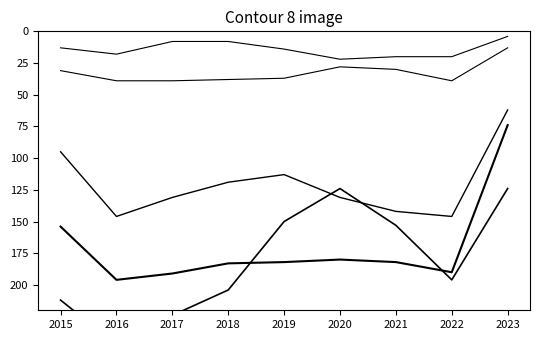

Does the chart display data point markers on the line(s)?

No